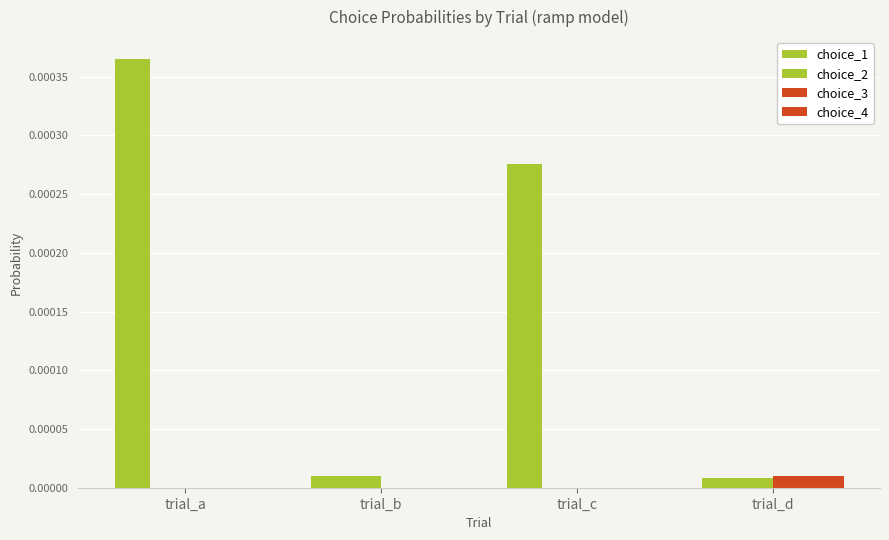

How many categories are shown in the chart?

4